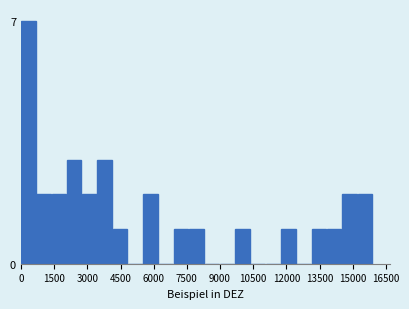

Around what value on the x-axis is the tallest bar? Give the approximate position of its centre, as read against the axis.

400